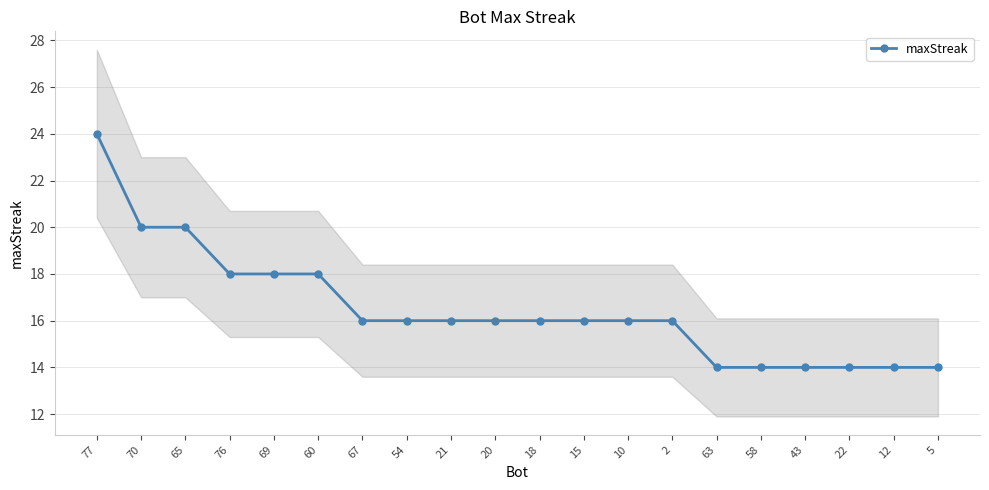

What is the minimum value shown in the chart?

14